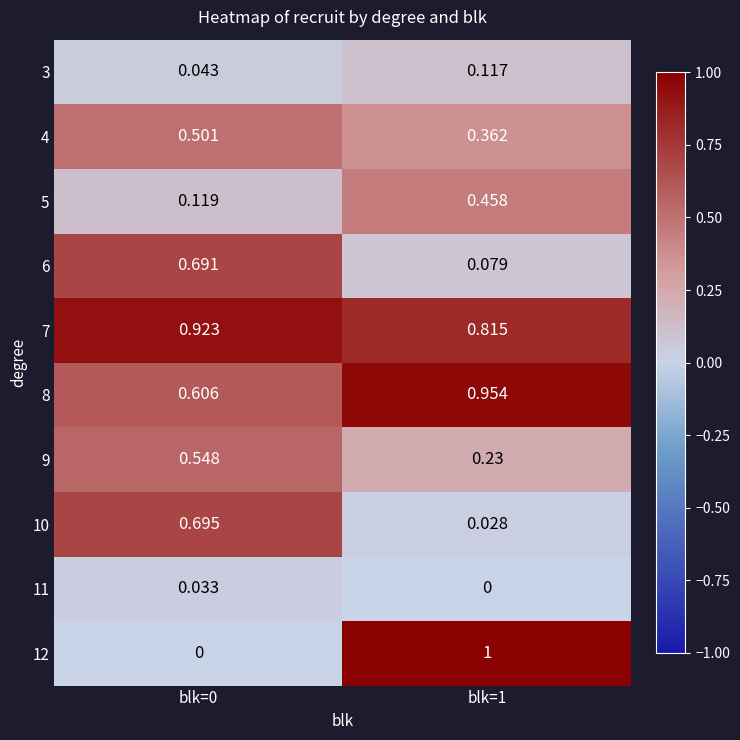

Is the value of 6 at blk=1 greater than the value of 4 at blk=0?

No